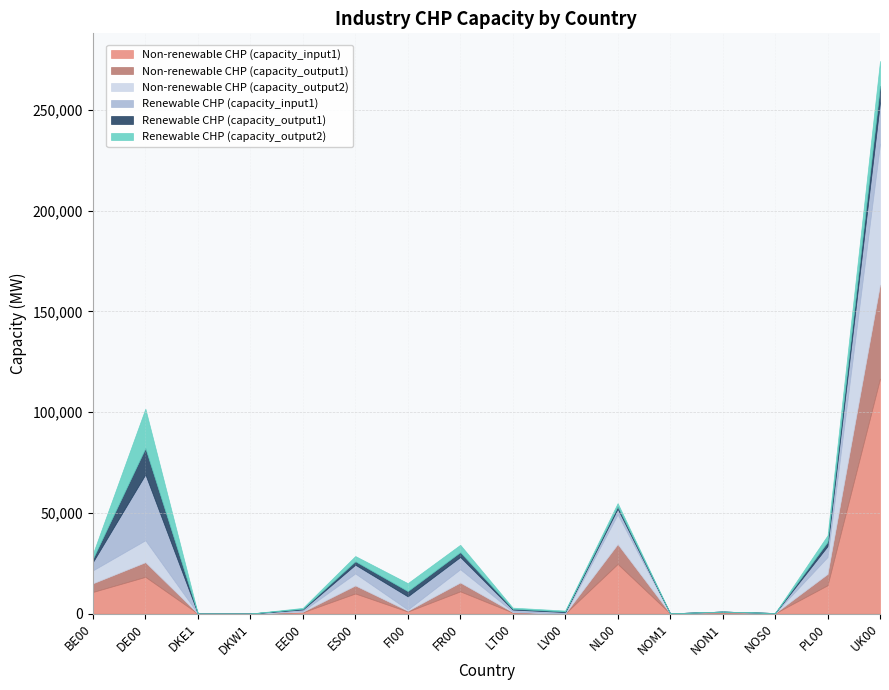

Between LT00 and UK00, which series saw the biggest shift?

Non-renewable CHP (capacity_input1)